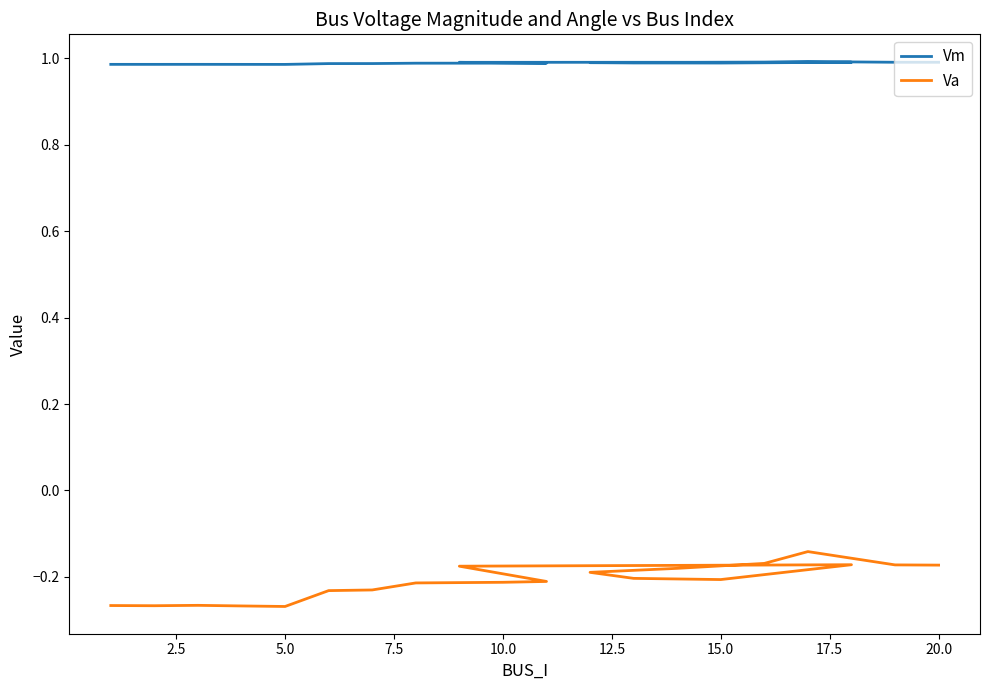

What is the highest value of the Va series?

-0.1